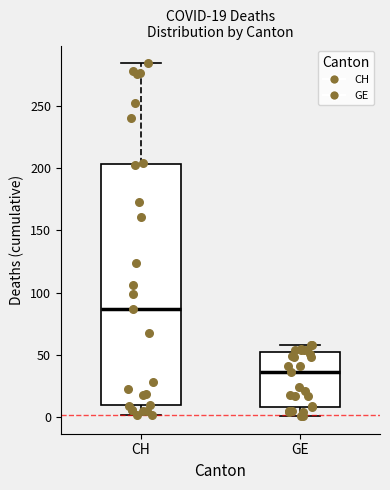

Which box's median line is the lowest?

GE